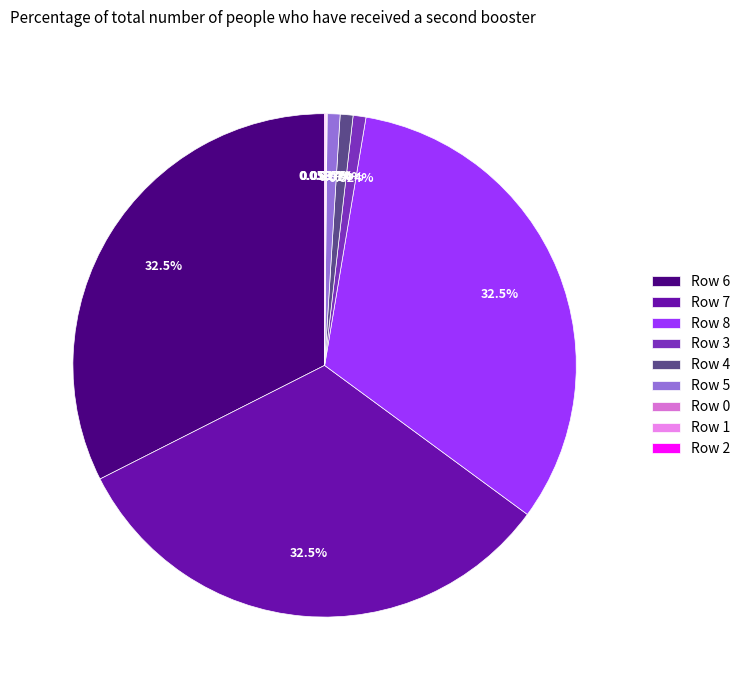

Do Row 3 and Row 1 together represent more than half of the pie?

No